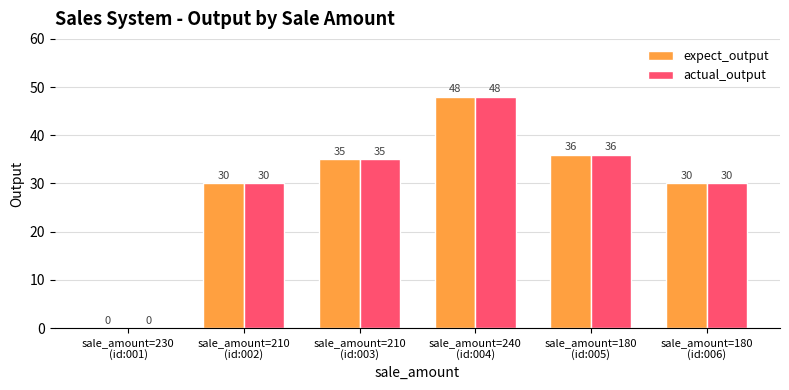

What are all the series names shown in the legend?

expect_output, actual_output